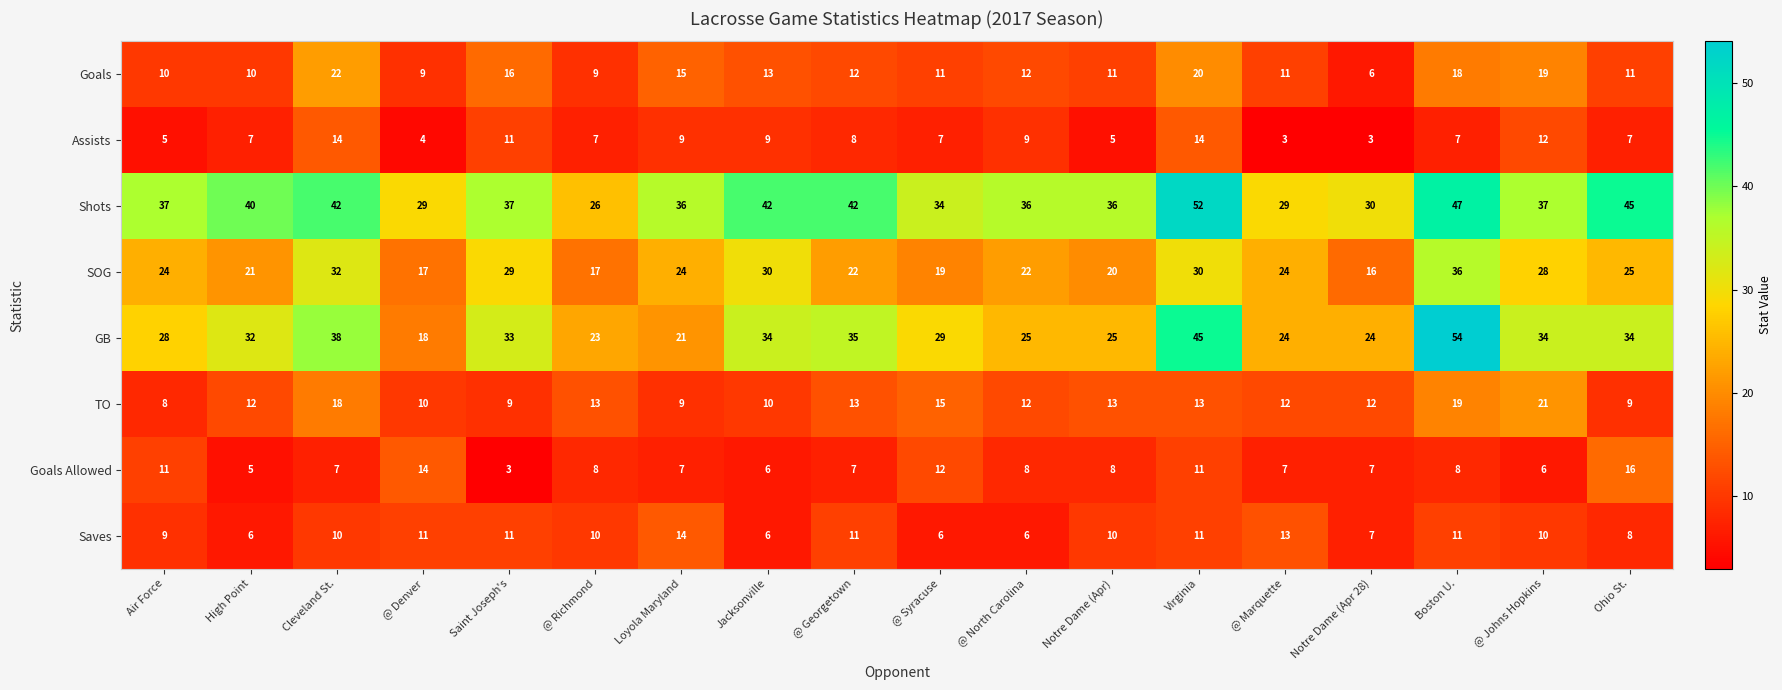

What is the average value of the Saves series?

9